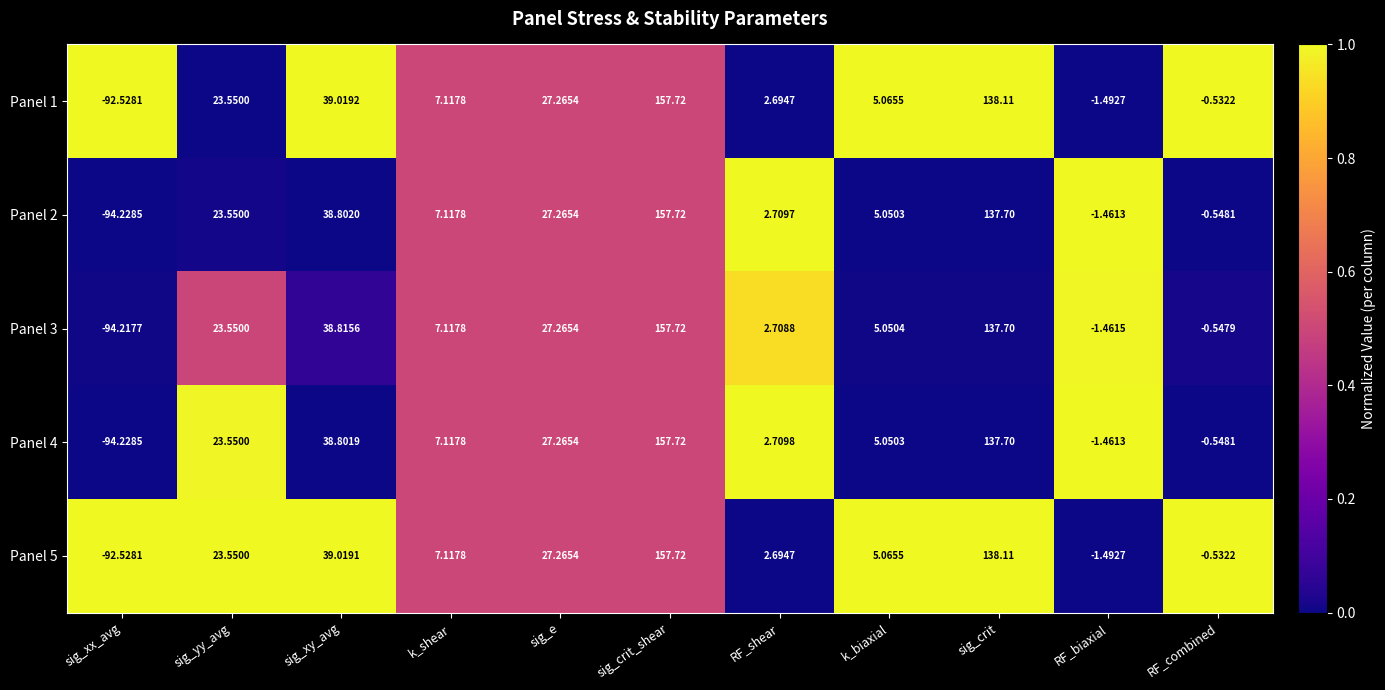

Is the value of Panel 4 at k_shear greater than the value of Panel 5 at sig_yy_avg?

No